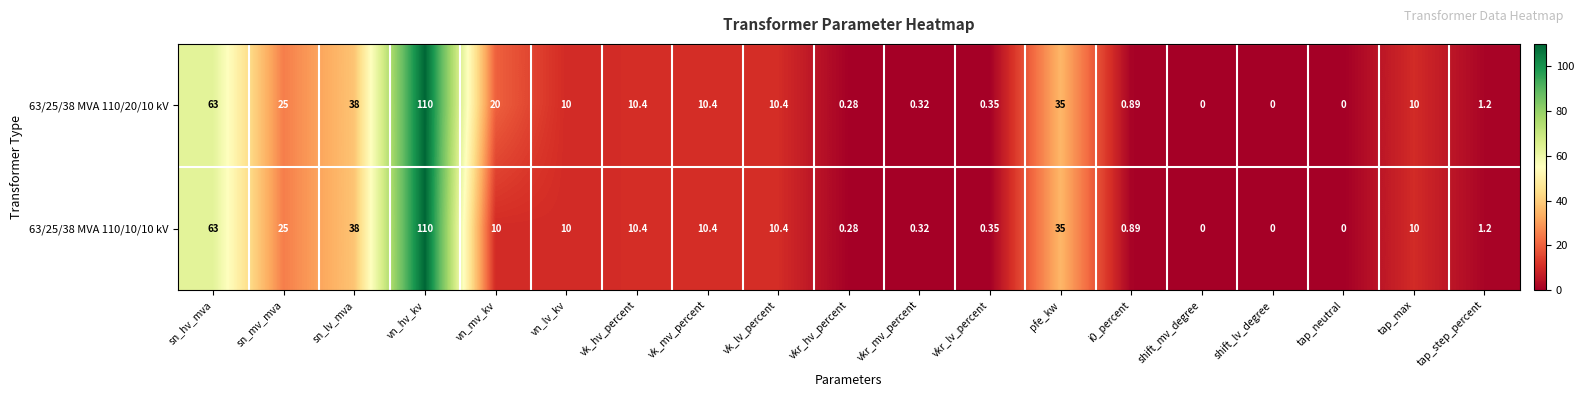

Where does the 63/25/38 MVA 110/10/10 kV series first go above 10?

sn_hv_mva